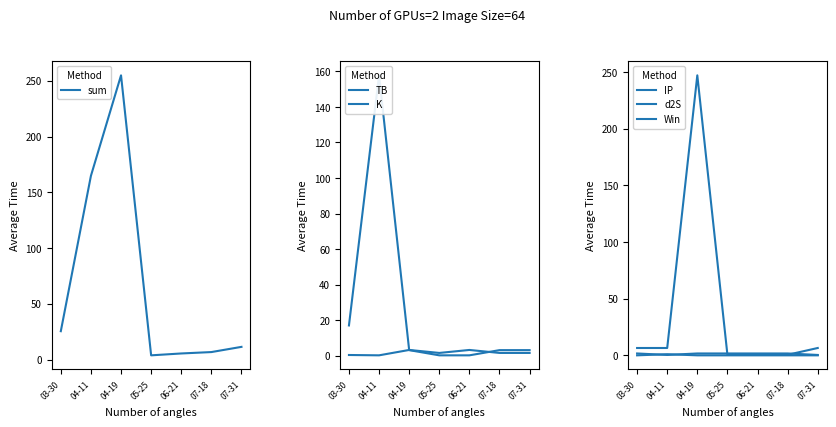

Which series changed the most between 04-11 and 06-21?

sum